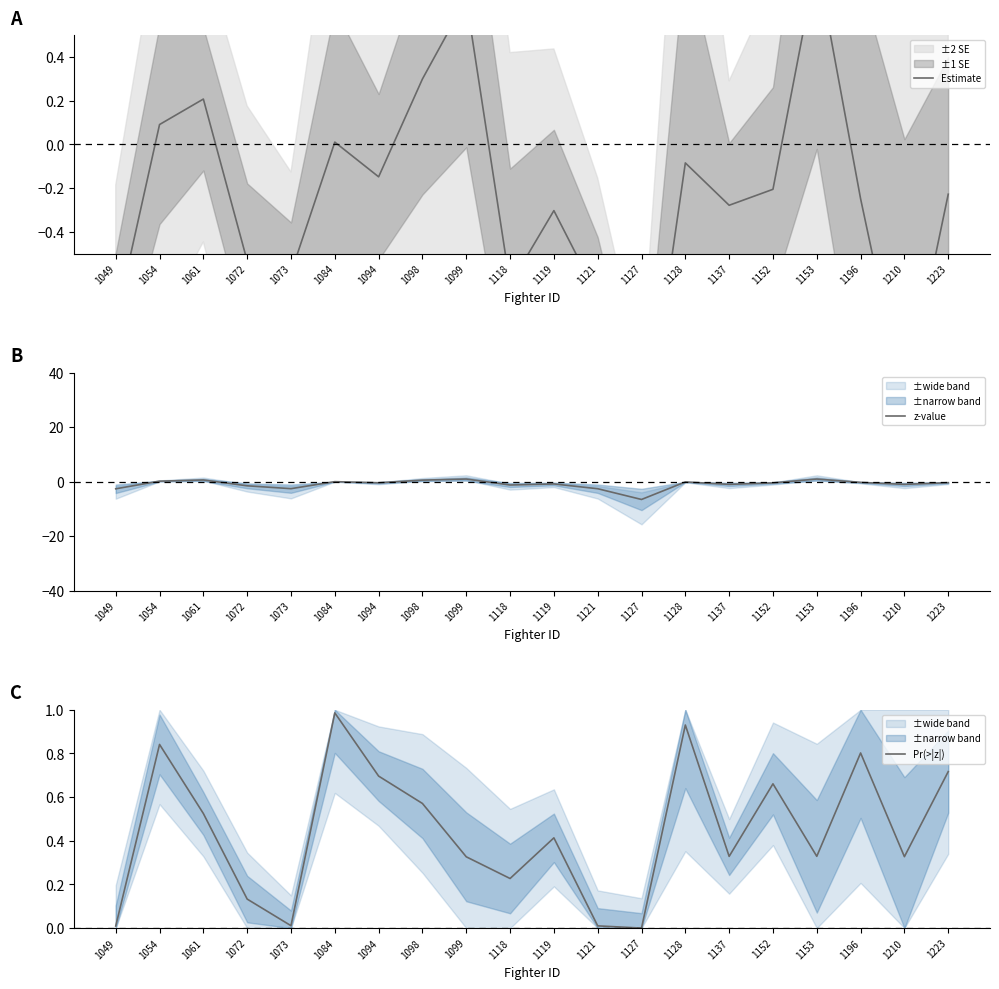

Read the Pr(>|z|) value at 1098.

0.6